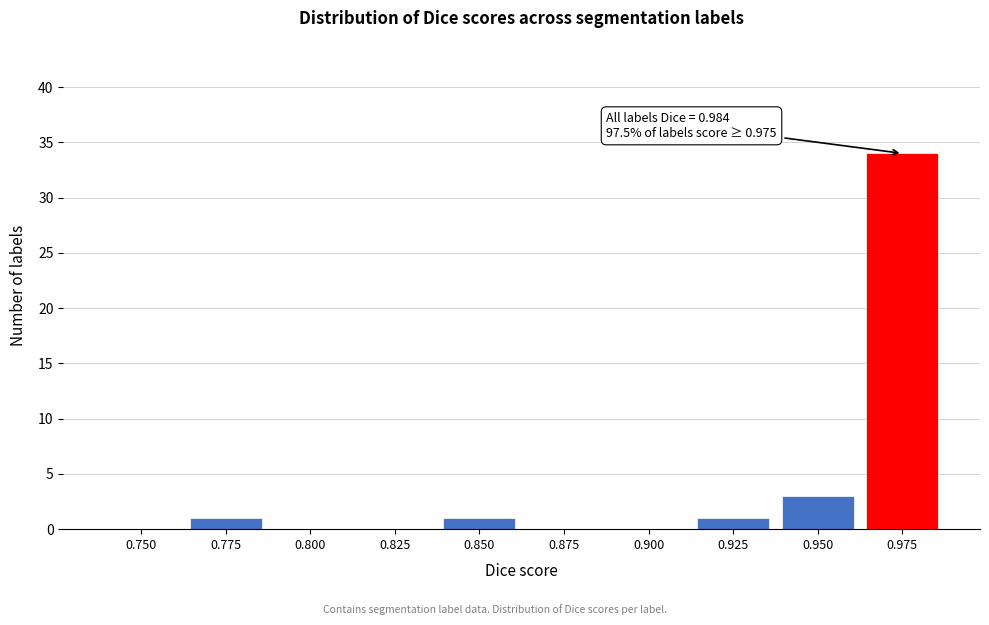

Reading right to left, list all the values displayed in this chart.

0.975=34	0.950=3	0.925=1	0.900=0	0.875=0	0.850=1	0.825=0	0.800=0	0.775=1	0.750=0